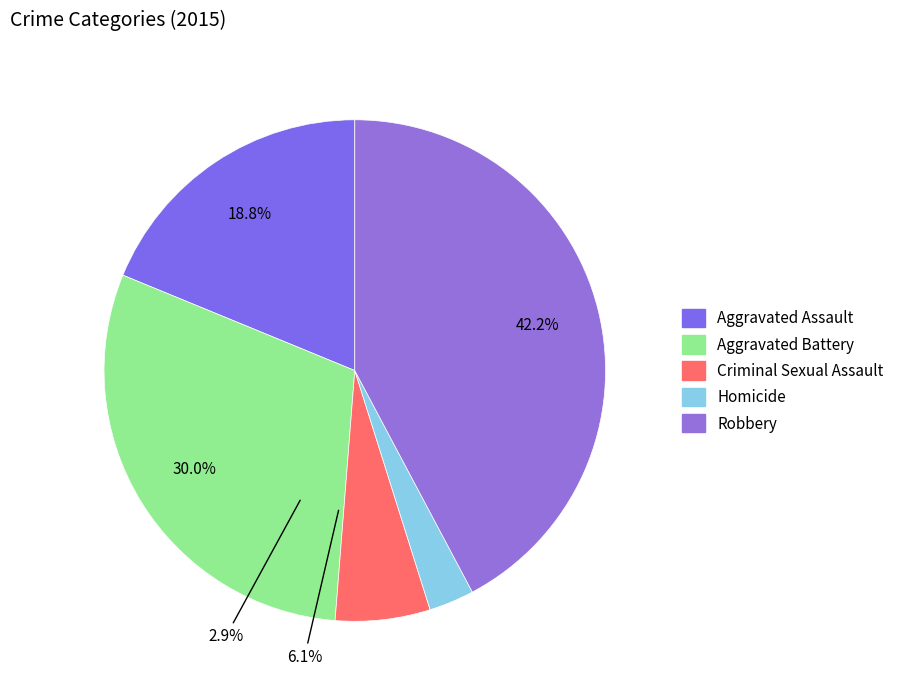

What is the change in value from Aggravated Assault to Aggravated Battery?

+192